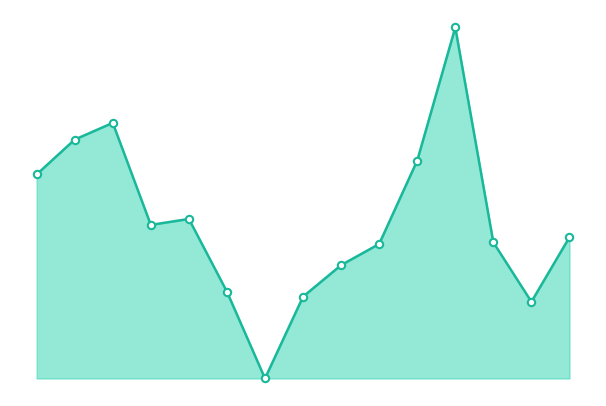

Does the chart have visible grid lines?

No